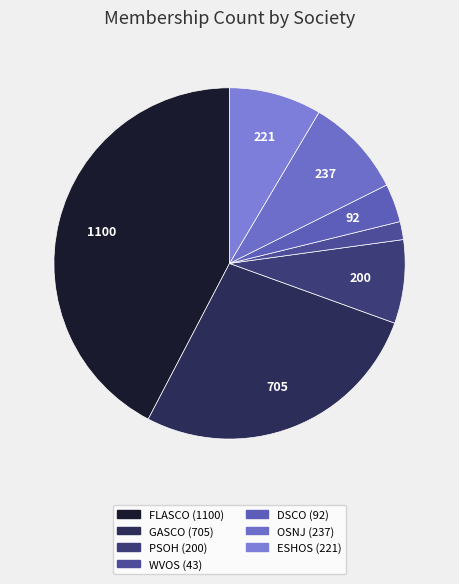

What is the change in value from WVOS to ESHOS?

+178